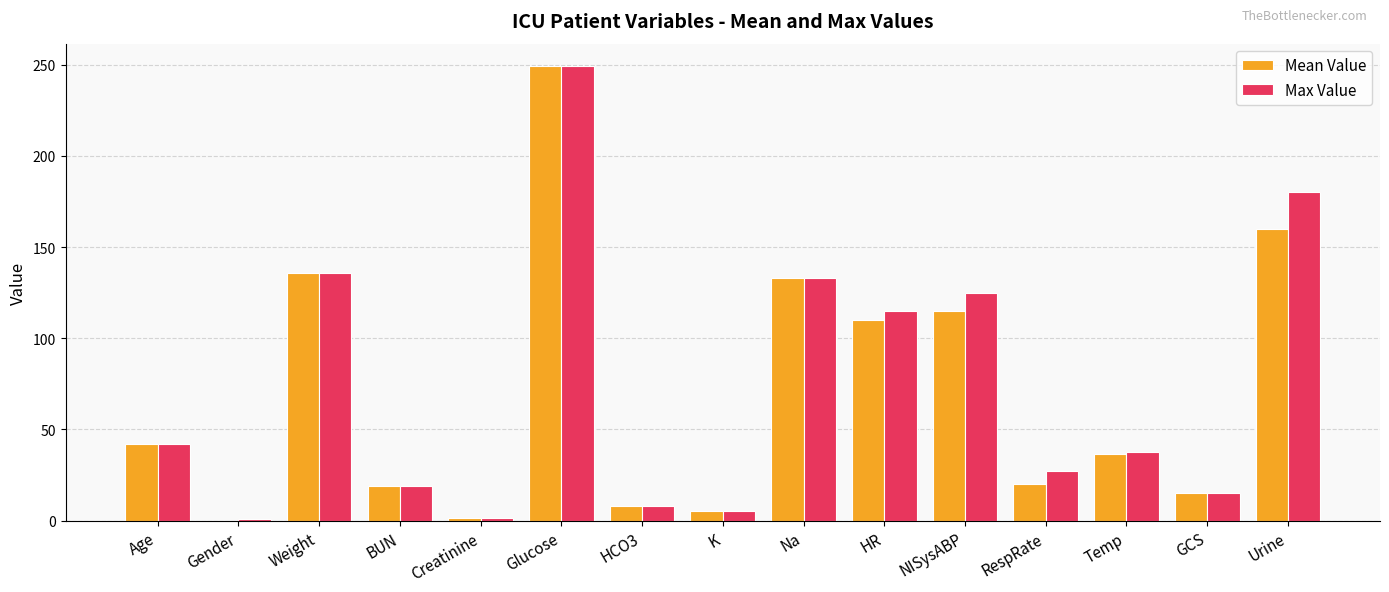

At which label does Max Value first exceed 37?

Age